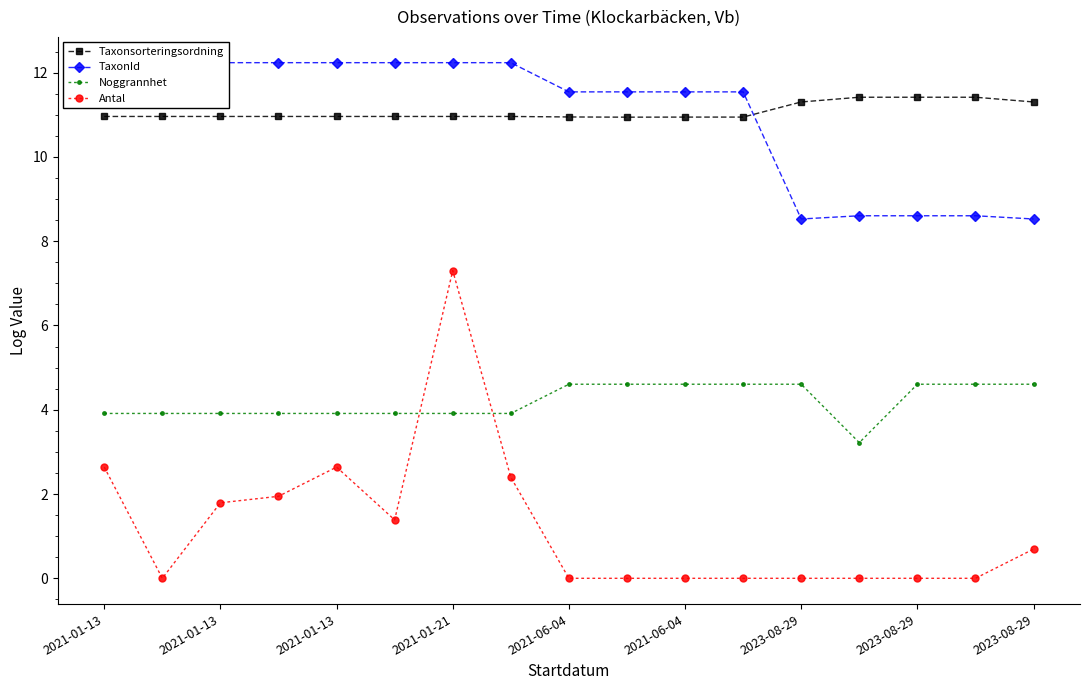

What is the label of the 17th point from the right?

2021-01-13